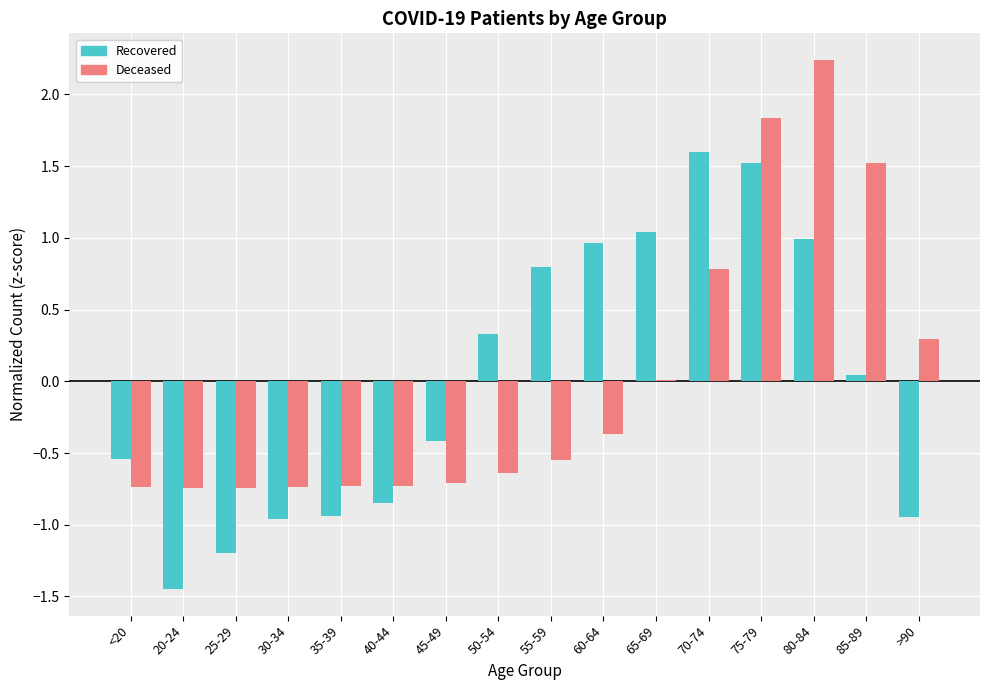

What is the total value across all series at 40-44?

-1.6